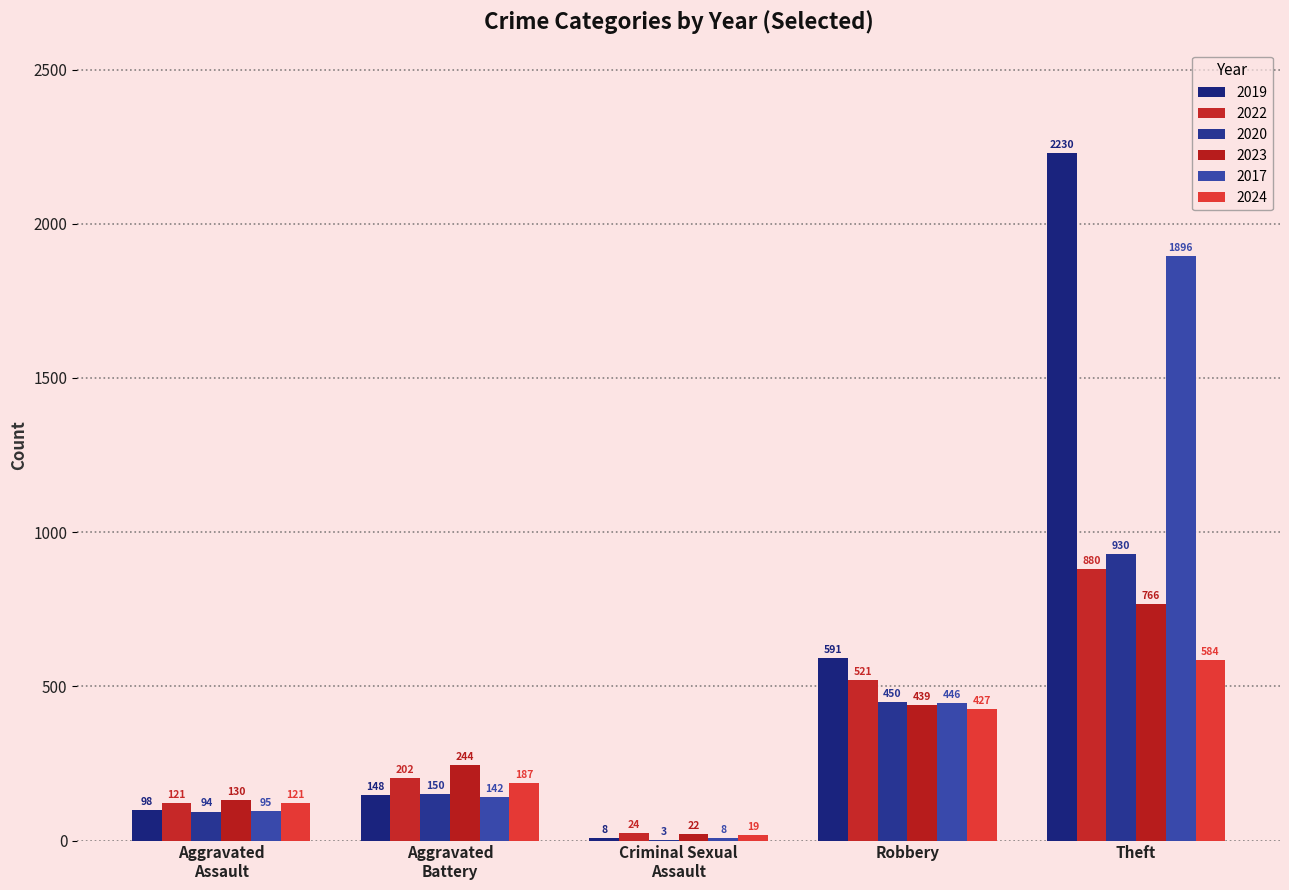

How many groups of bars are there?

5